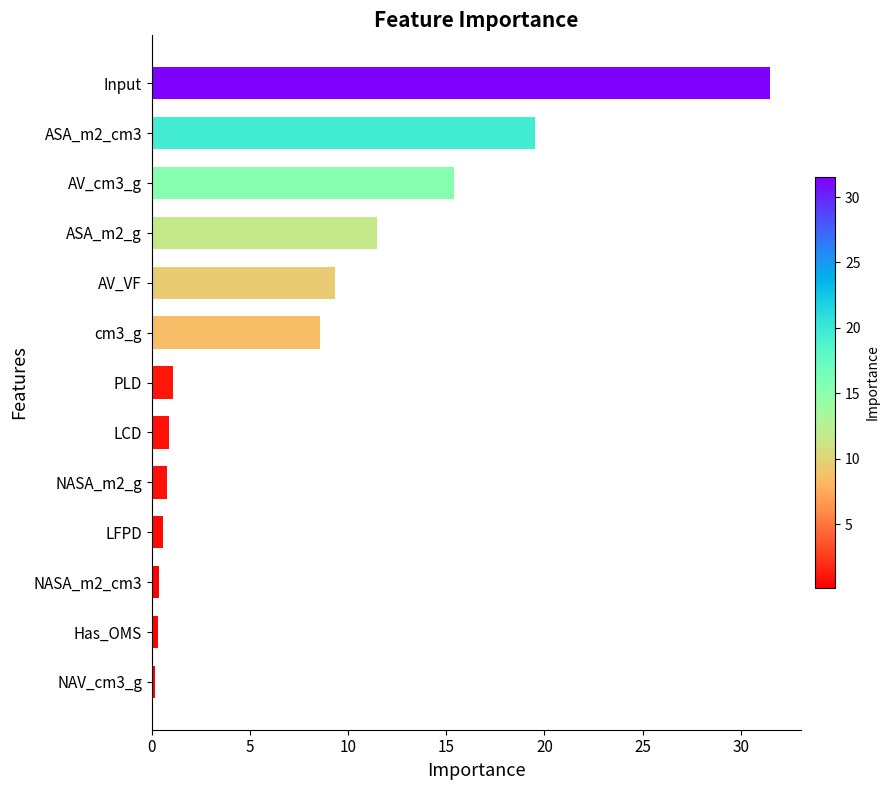

Which label corresponds to the largest value in the chart?

Input